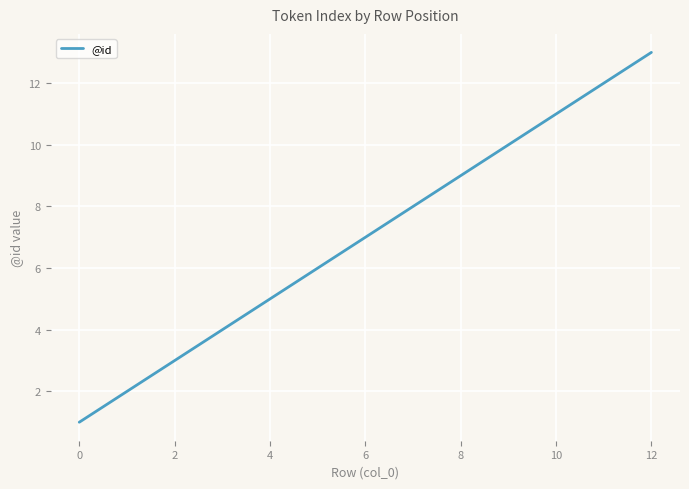

What is the difference between the maximum and minimum values?

12